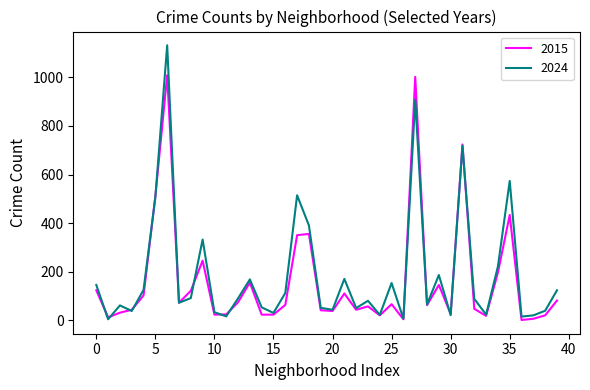

How many series are shown in this chart?

2